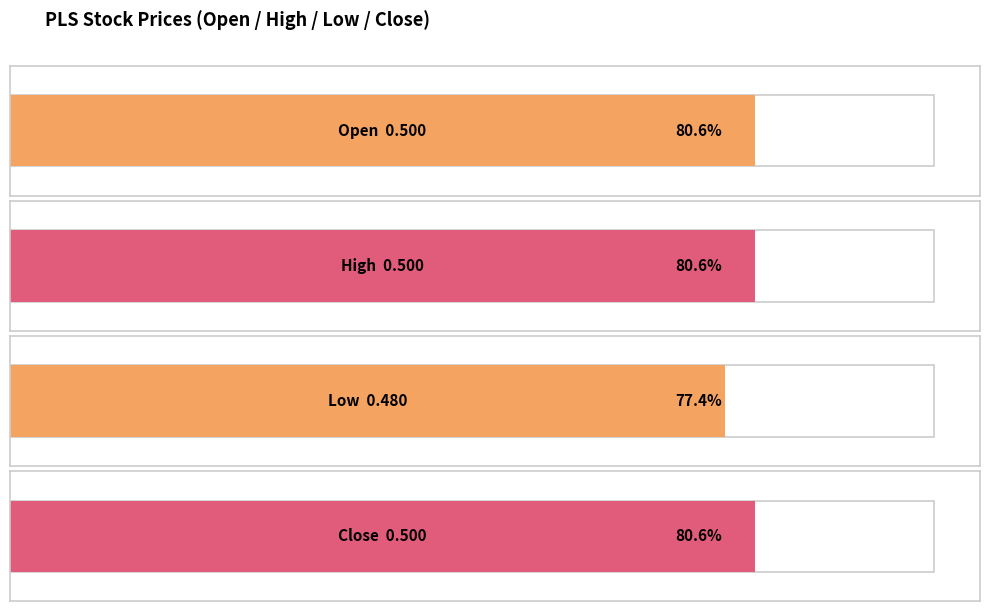

What is the sum of the high values at 2020-04-09 and 2020-04-03?

1.1